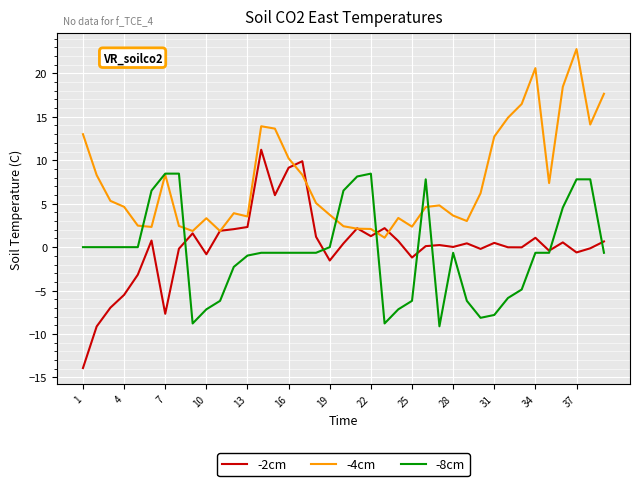

Which series has the largest range (max minus min)?

-2cm